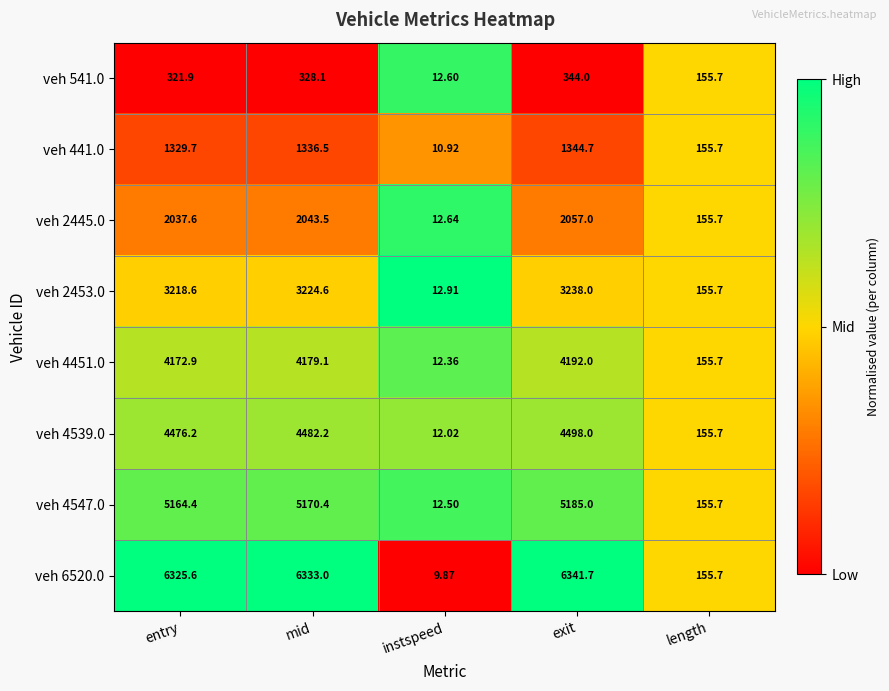

Which category has the highest value in the veh 4451.0 series?

exit